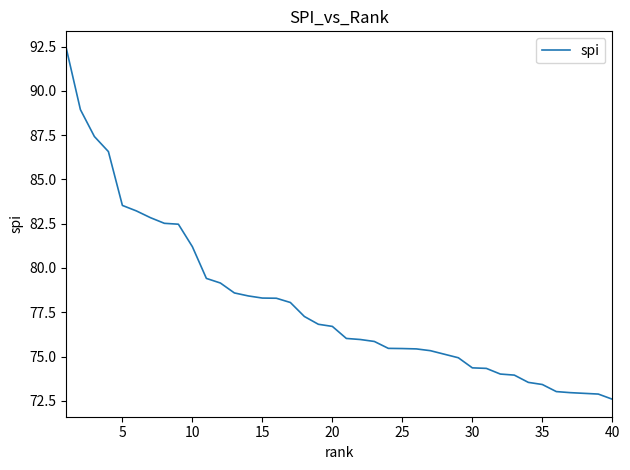

What is the greatest value displayed?

92.4